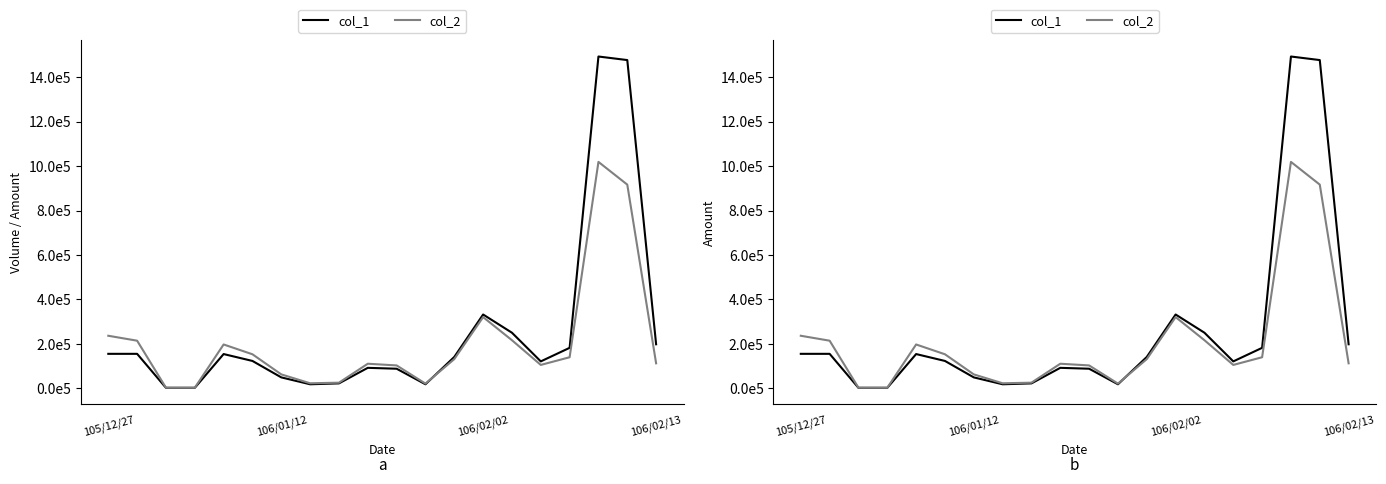

How many categories are shown in the chart?

20